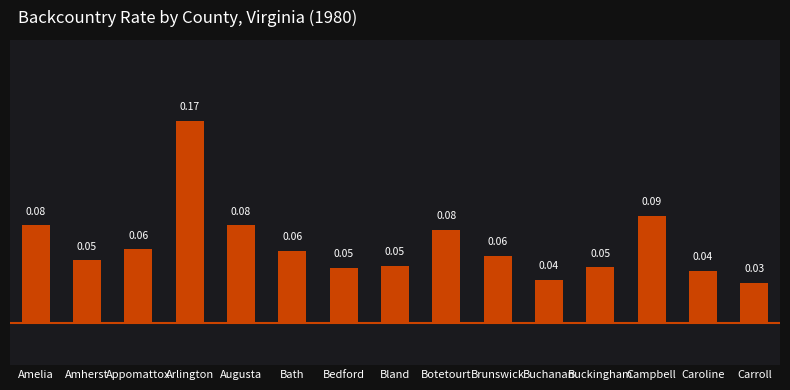

What is the label of the 14th bar from the left?

Caroline